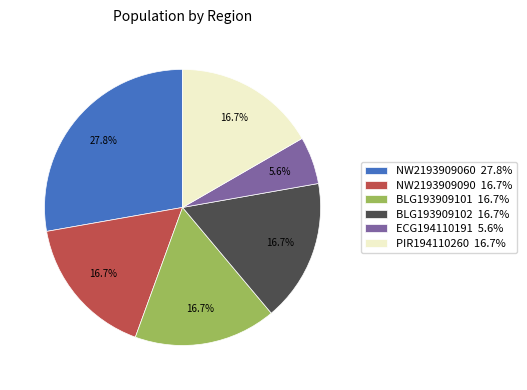

How many slices are in this pie chart?

6